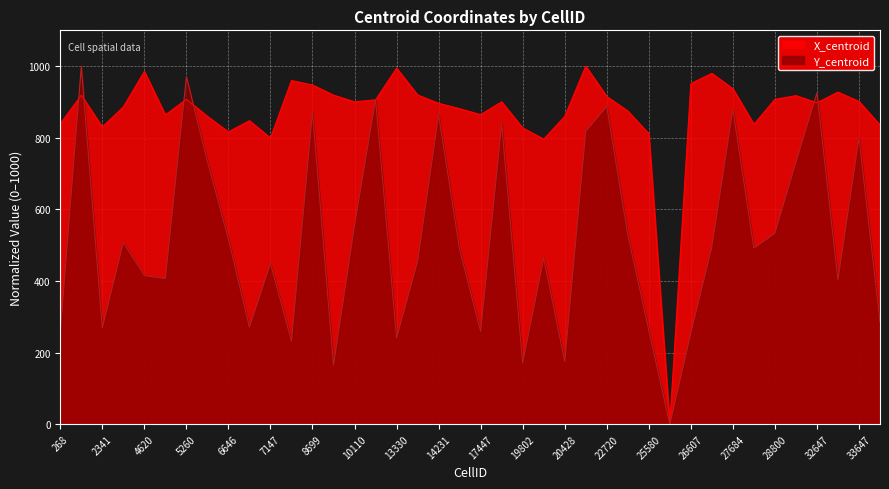

How many intersections are there between Y_centroid and X_centroid?

8